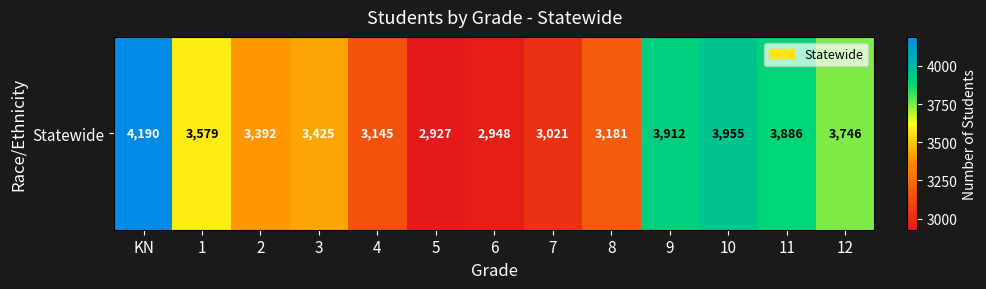

Which has a higher value, KN or 10?

KN